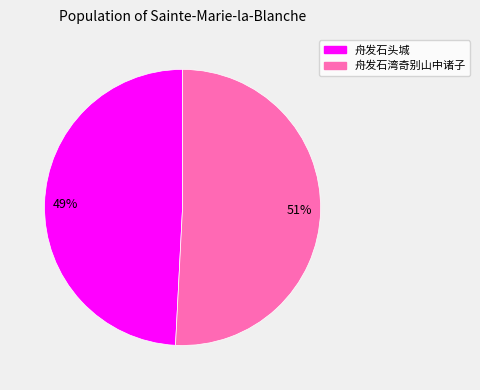

Combined, do 舟发石头城 and 舟发石湾奇别山中诸子 account for over 50%?

Yes